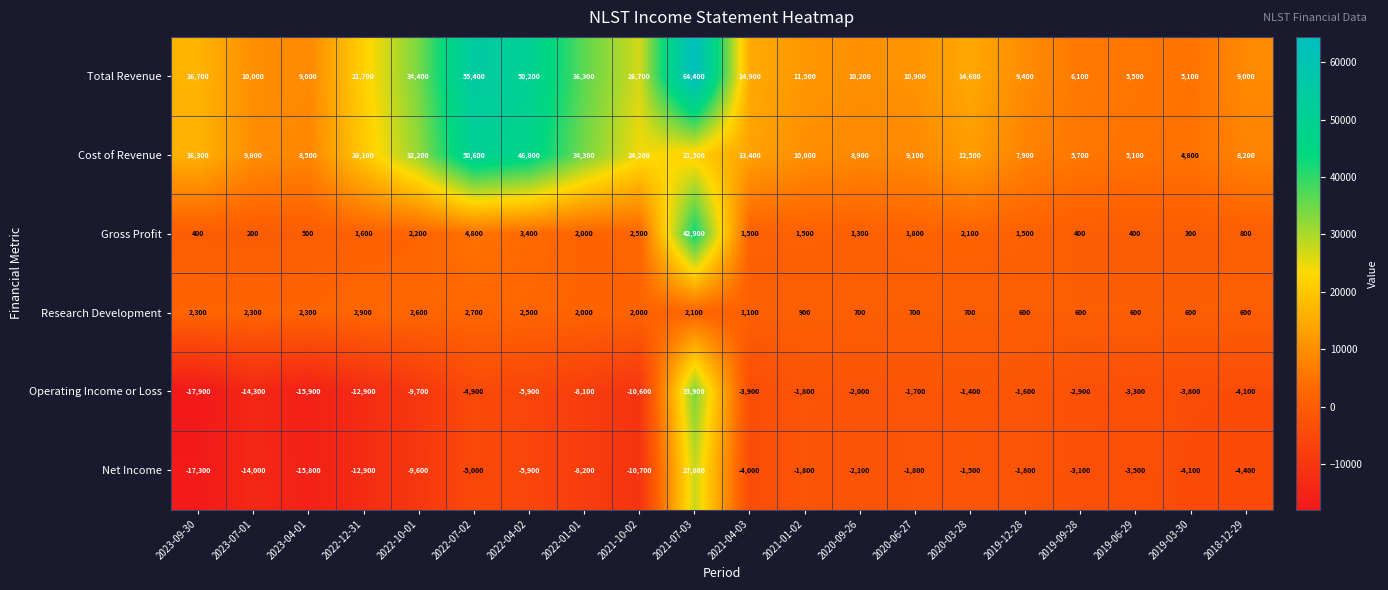

How many values in the Cost of Revenue series are below 12500?

10